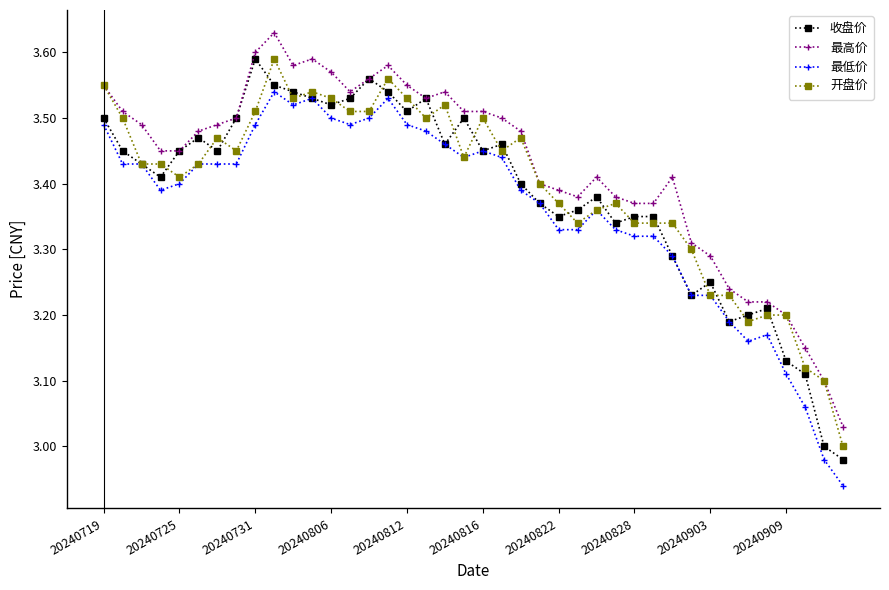

Which series has the largest total across all categories?

最高价